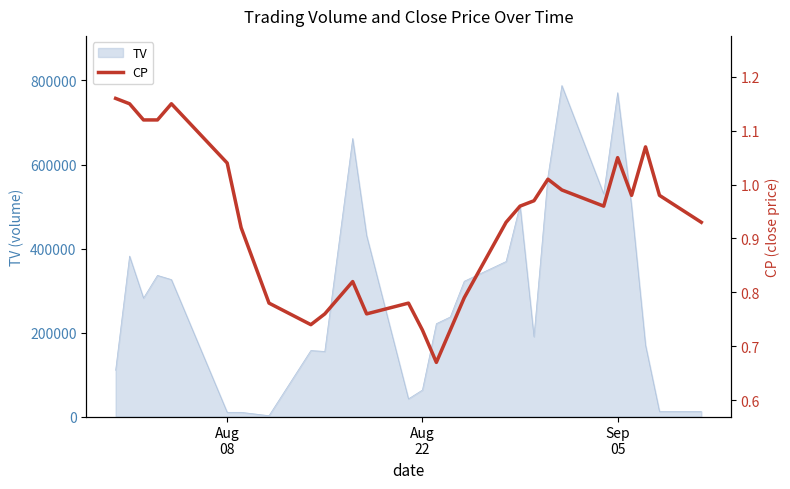

What is the highest value of the TV series?

788000